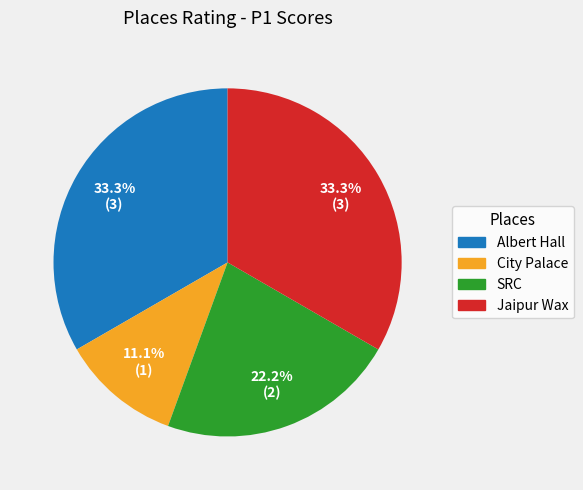

What is the ratio of the value at Albert Hall to the value at City Palace?

3.0